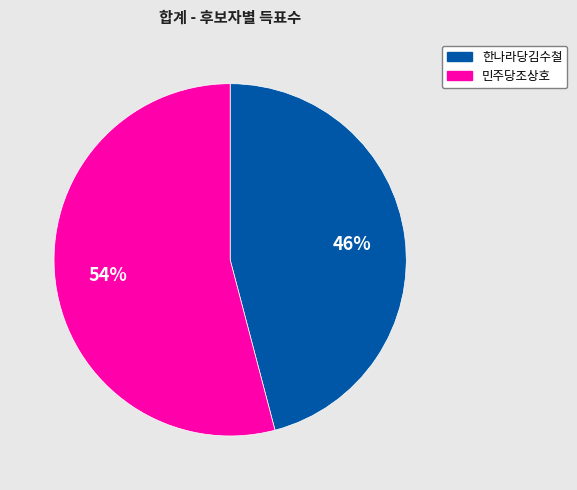

To the nearest percent, what percentage of the pie is 민주당조상호?

54%